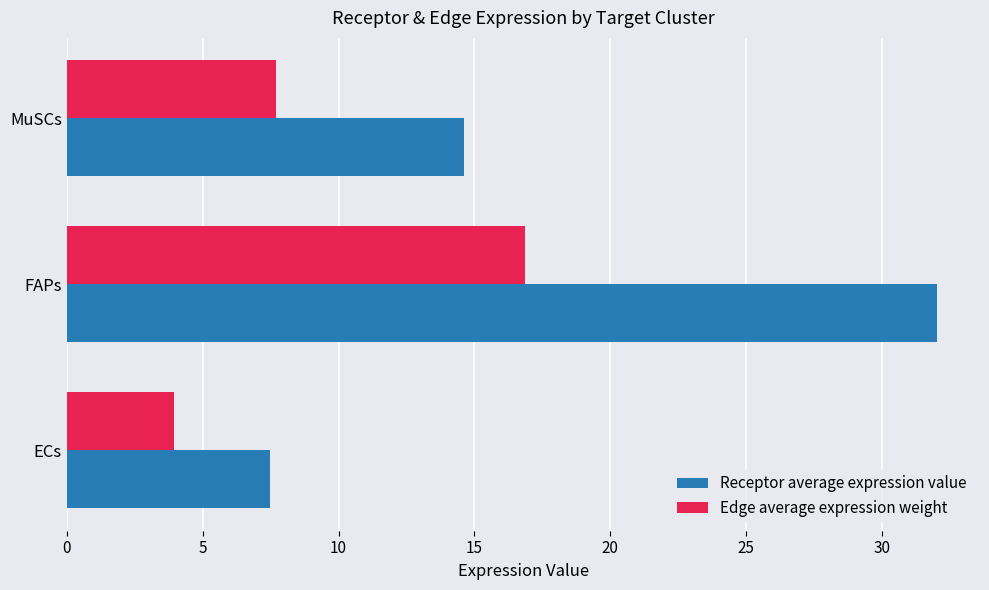

Where is Receptor average expression value nearest to the value 19?

MuSCs